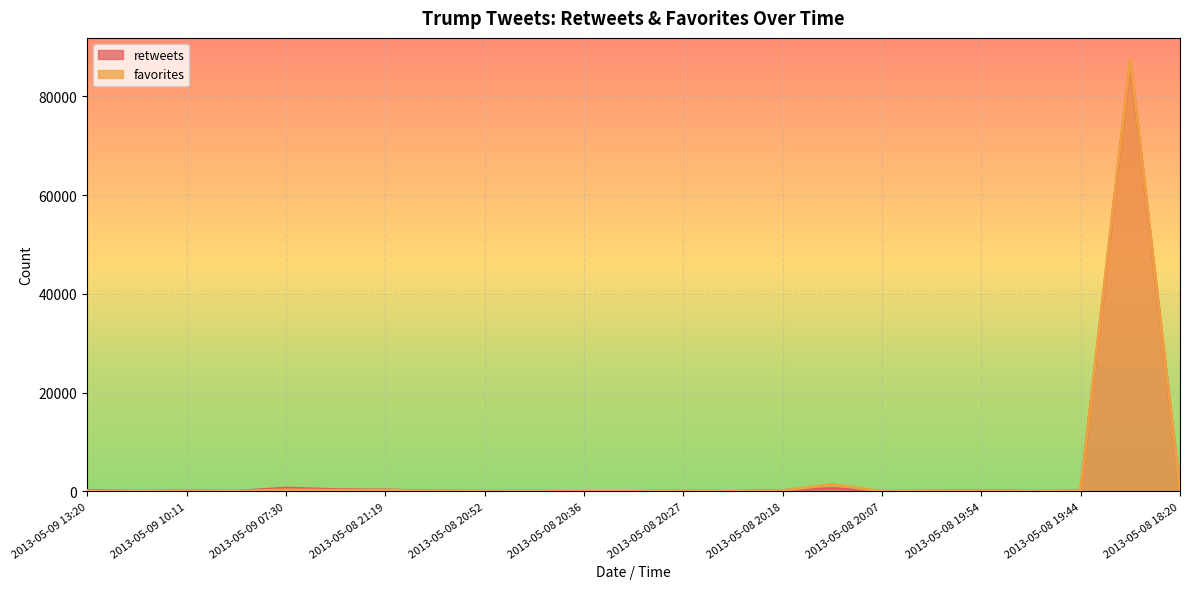

At how many categories does at least one series exceed 9211?

1